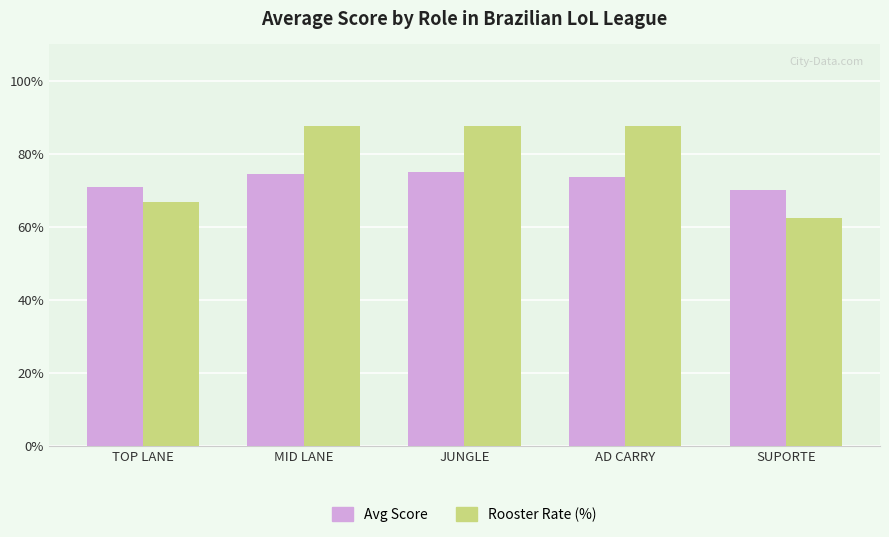

What is the minimum value shown in the chart?

62.5